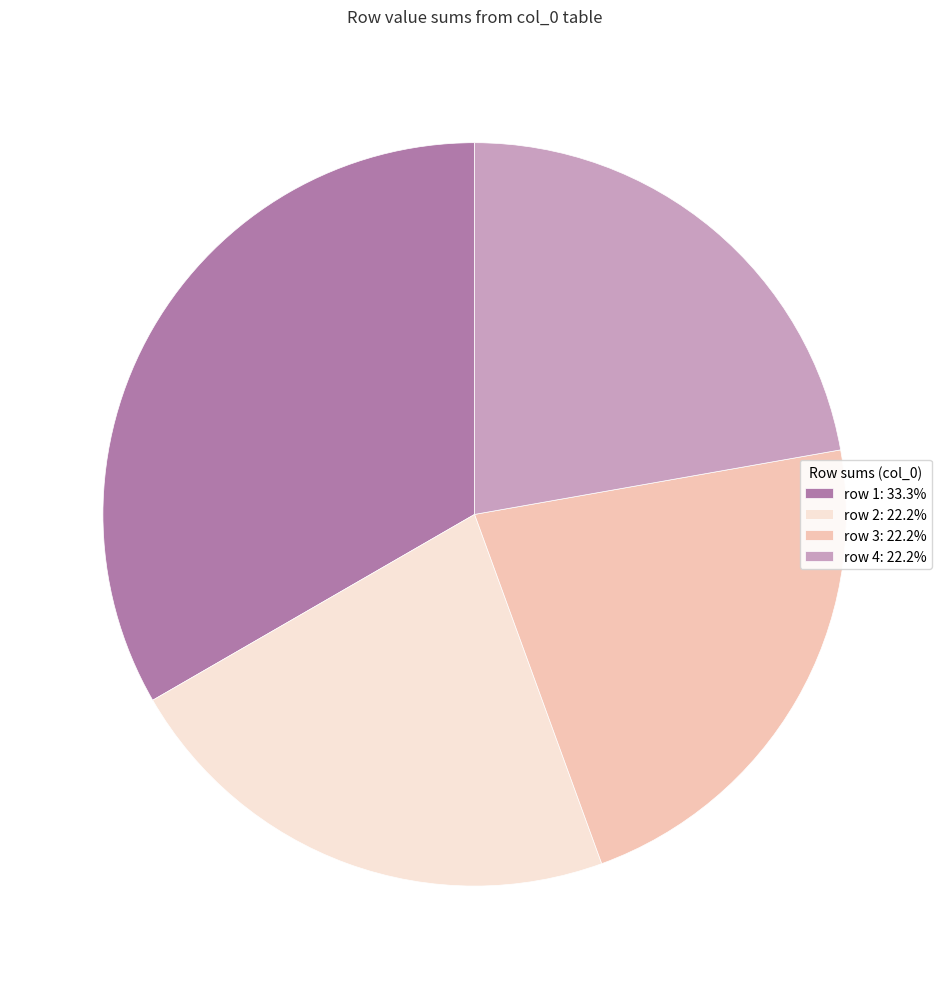

How many slices are in this pie chart?

4